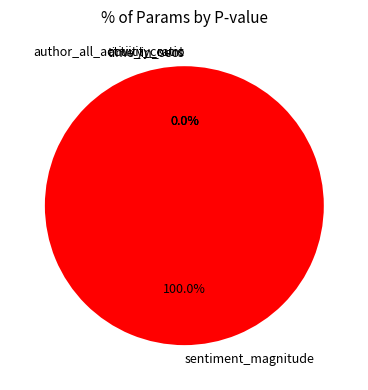

Rank the categories by value from lowest to highest.

activity_ratio, author_all_activity_count, time_in_secs, sentiment_magnitude